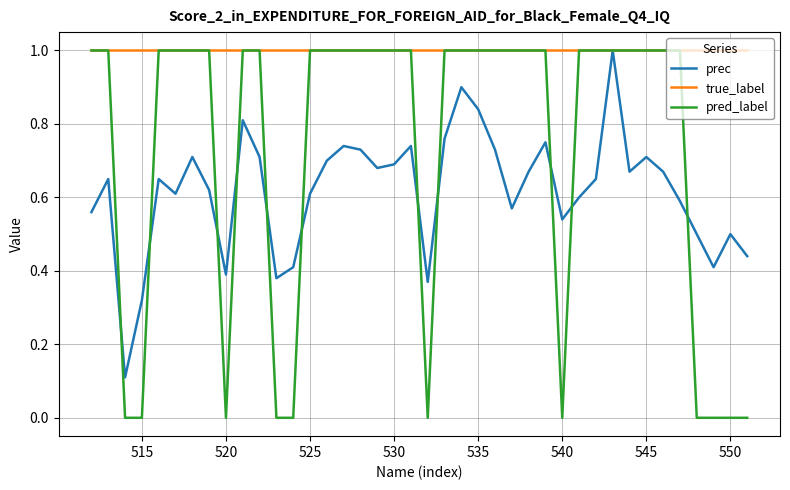

List the series in order of their overall mean, lowest first.

prec, pred_label, true_label